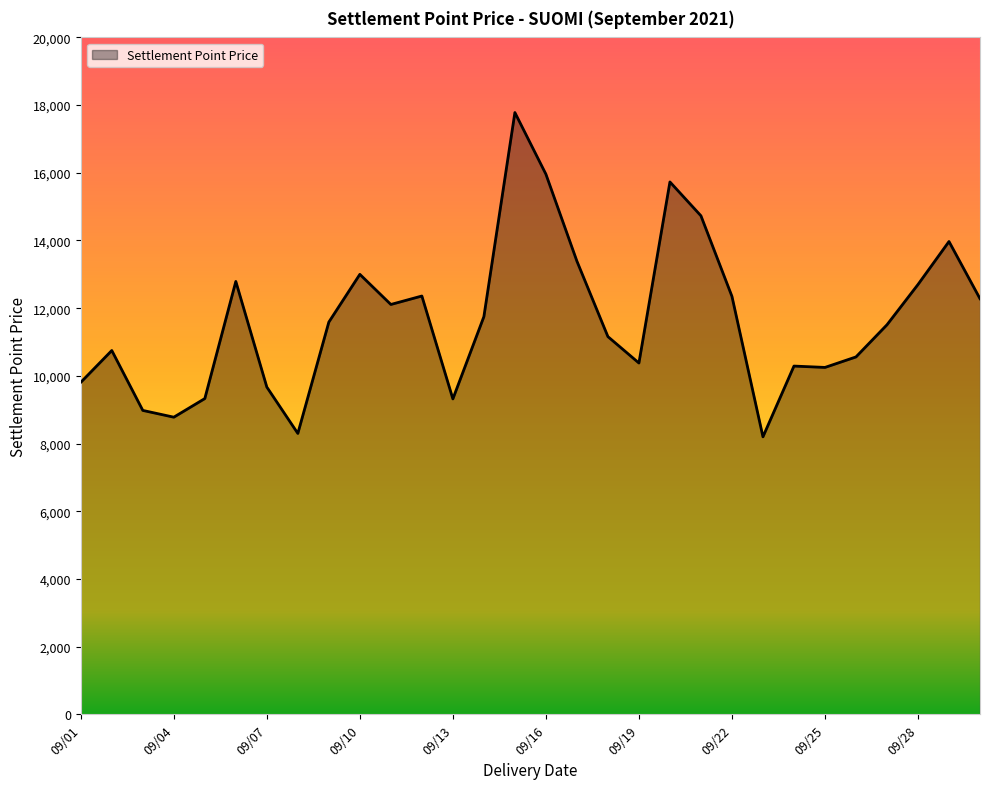

Does the chart have visible grid lines?

No